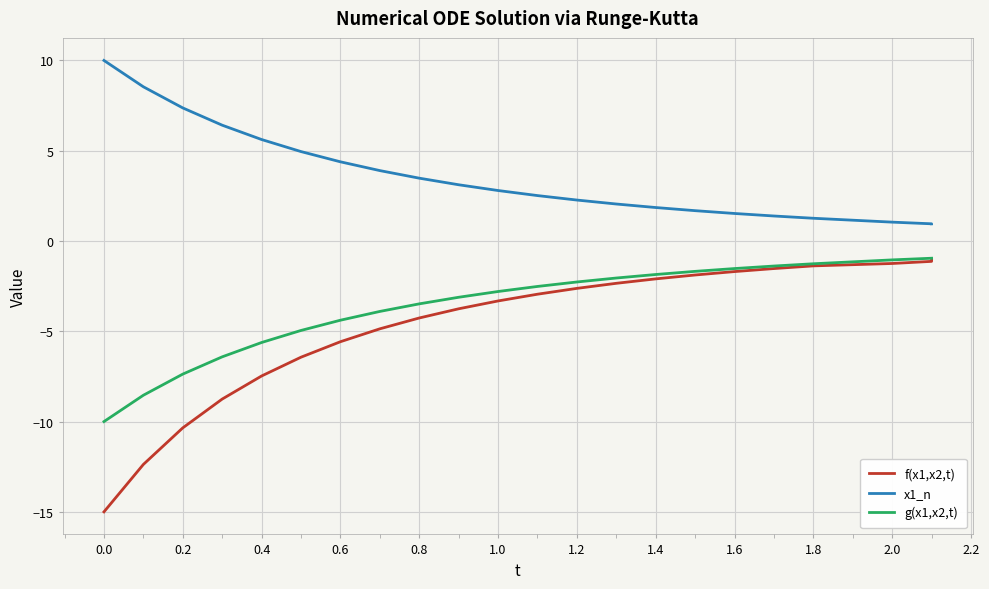

Is it true that x1_n equals 7.4 at 0.2?

True